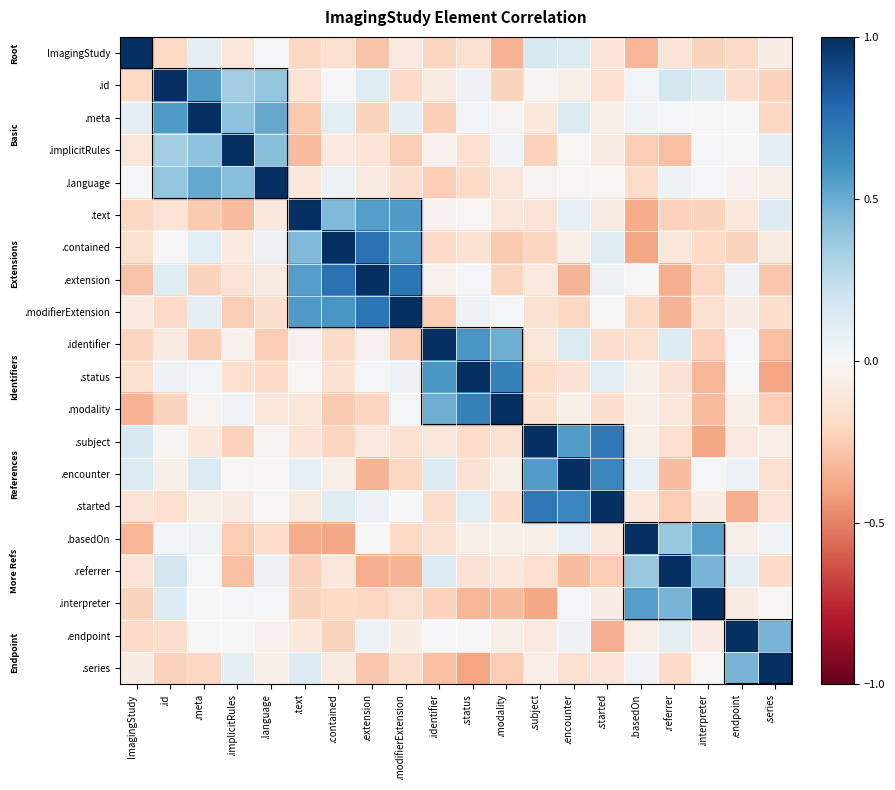

What is the minimum value shown in the chart?

-0.4